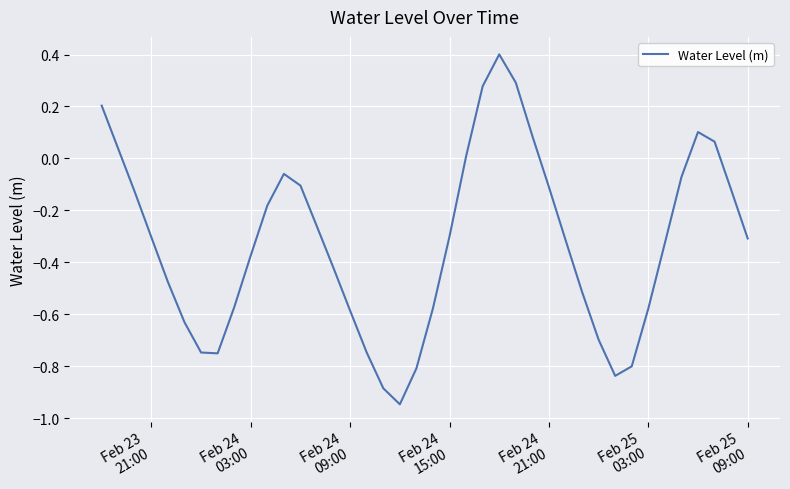

How many interior local valleys (lower than both neighbors) does the data have?

3